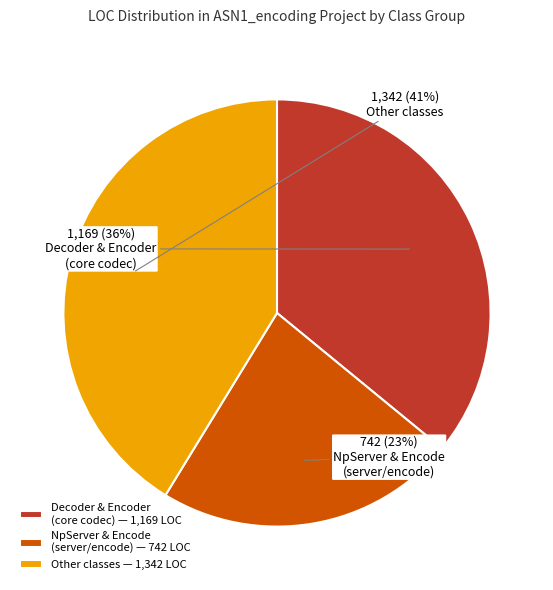

To the nearest percent, what is the average slice percentage?

33%